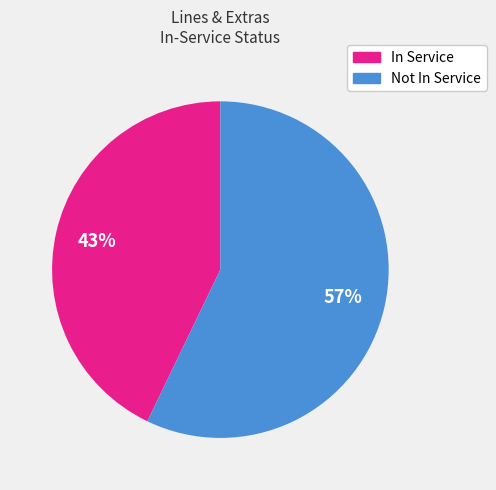

To the nearest percent, what is the difference between the largest and smallest slice percentages?

14%